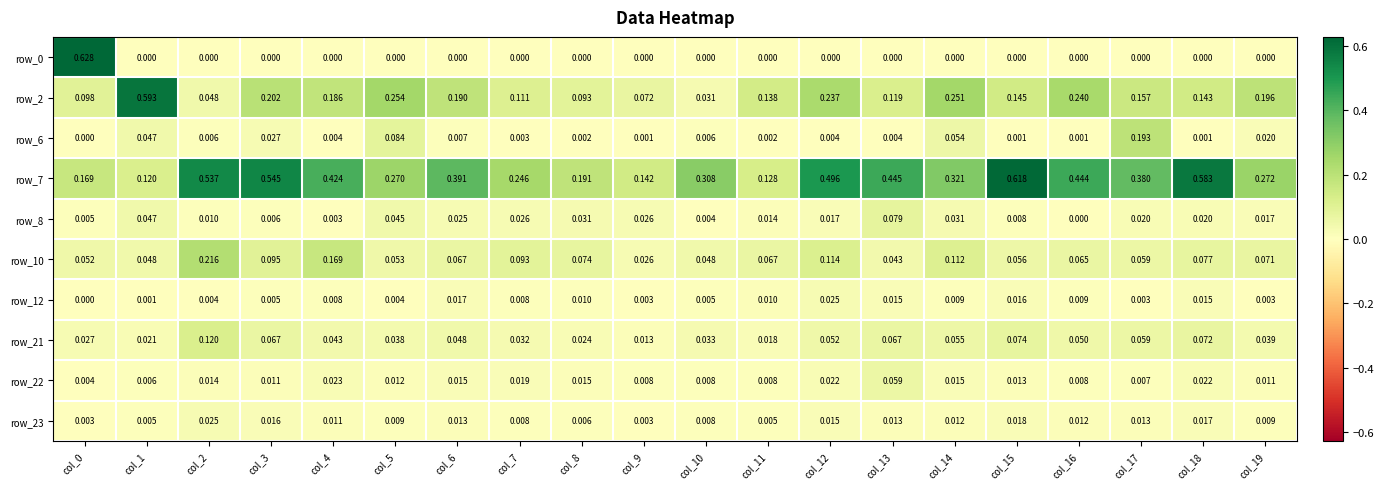

Is the value of row_22 at col_10 greater than the value of row_2 at col_1?

No